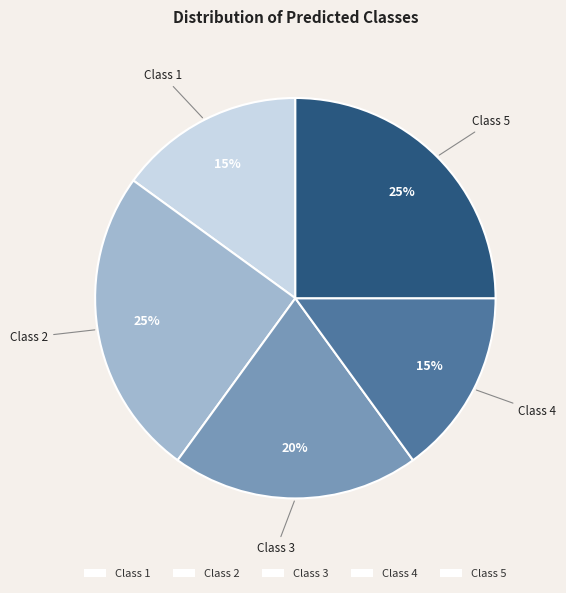

To the nearest percent, what is the difference between the largest and smallest slice percentages?

10%